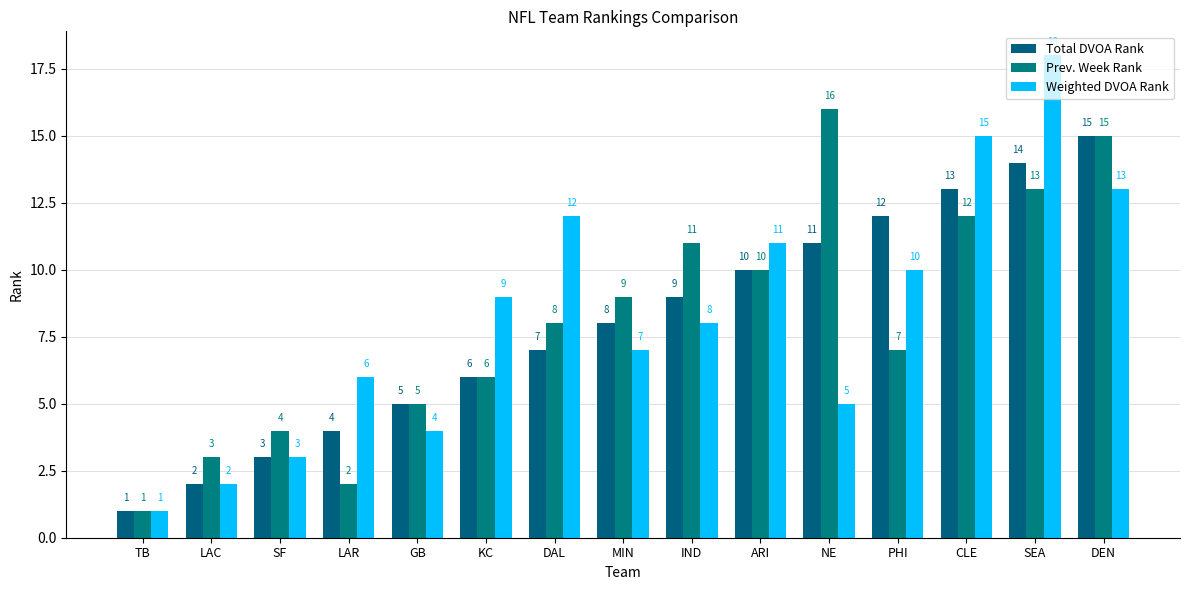

What value does the Weighted DVOA Rank series have at KC, to the nearest 5?

10